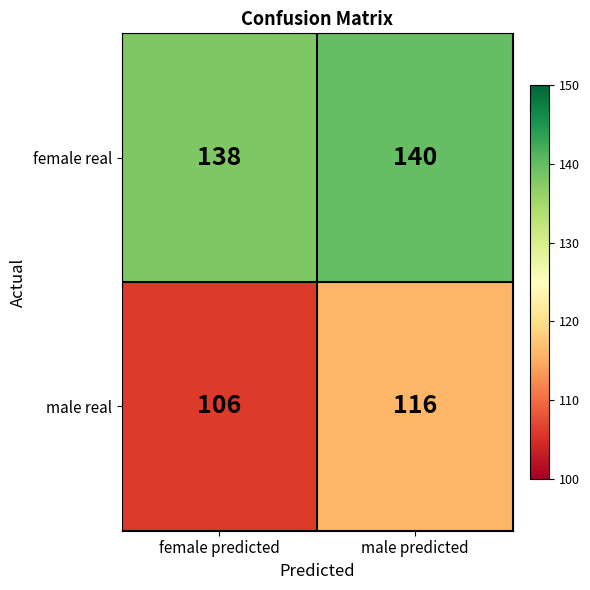

Reading left to right, transcribe all the data shown in this chart.

female real: 138	140
male real: 106	116